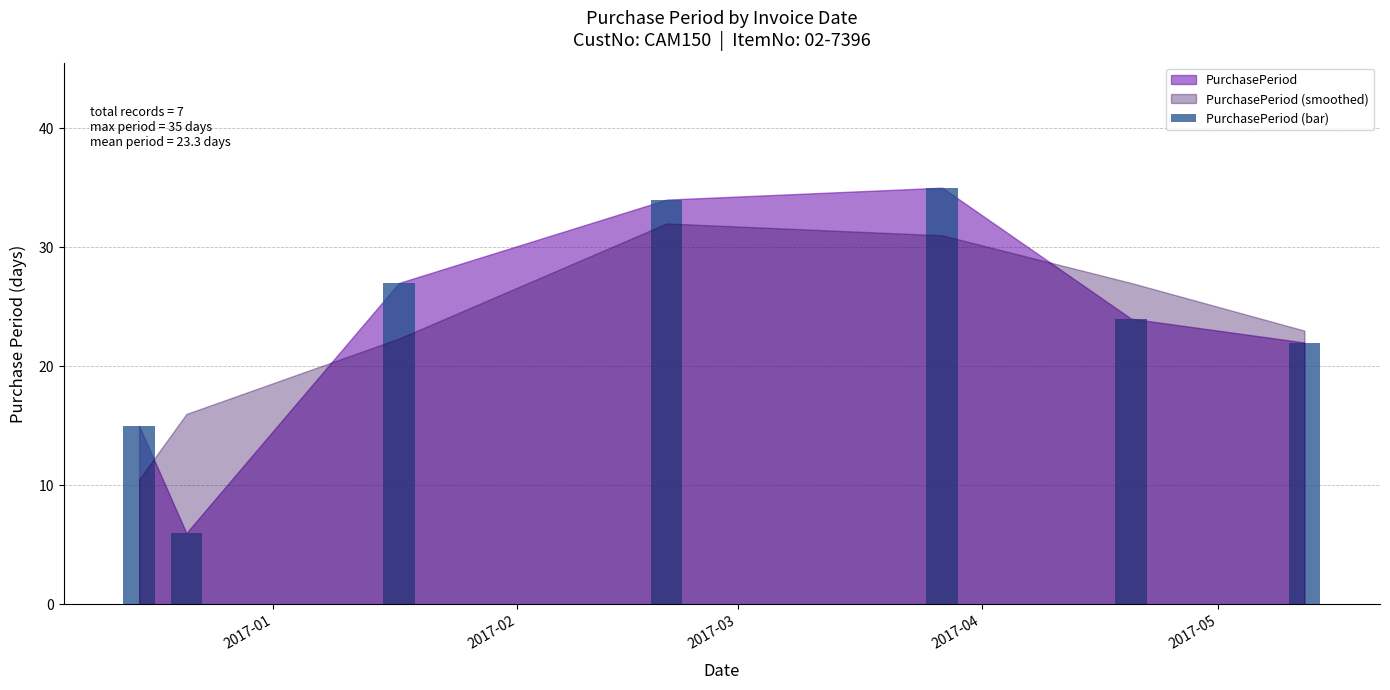

What is the smallest value displayed?

6